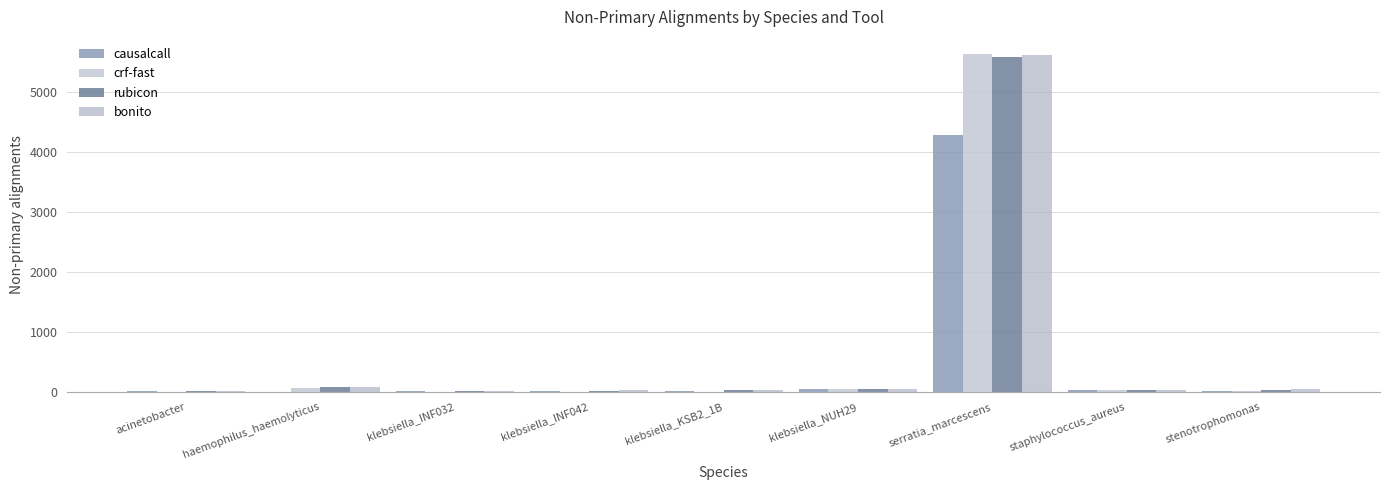

Where does the causalcall series first go above 19?

klebsiella_KSB2_1B